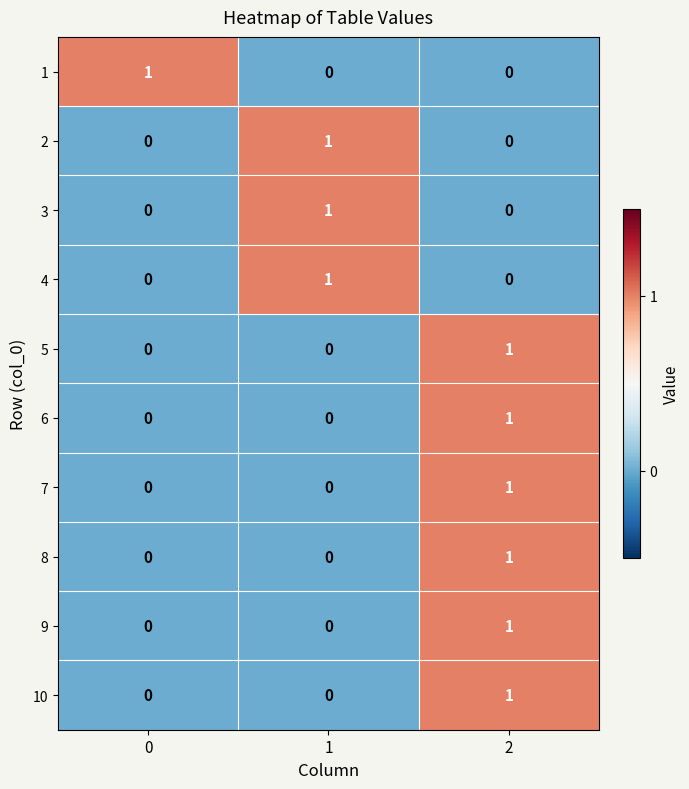

What is the maximum value shown in the chart?

1